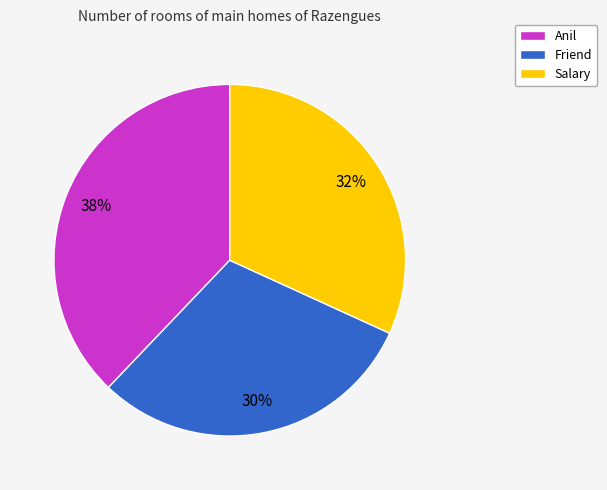

Which category has the smallest portion of the pie?

Friend